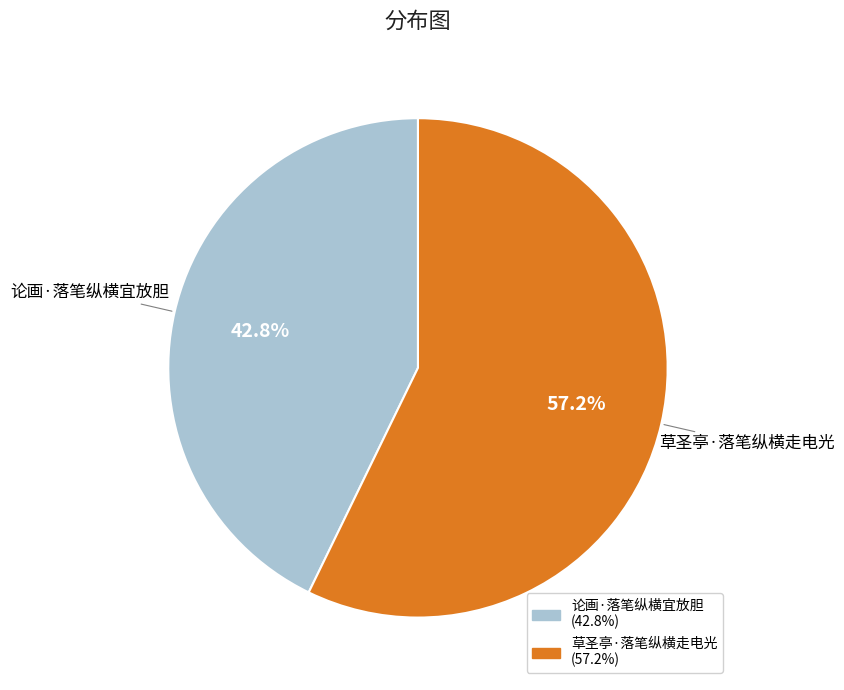

To the nearest percent, what percentage of the pie is 论画·落笔纵横宜放胆?

43%